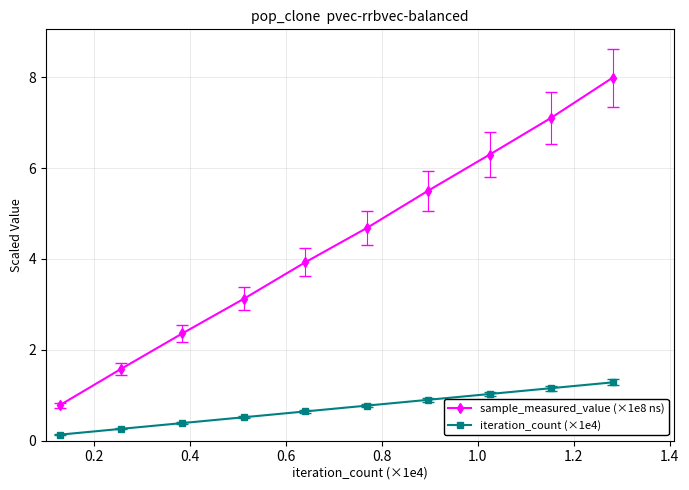

What is the value of the sample_measured_value (×1e8 ns) point at the 7th from the left?

5.5